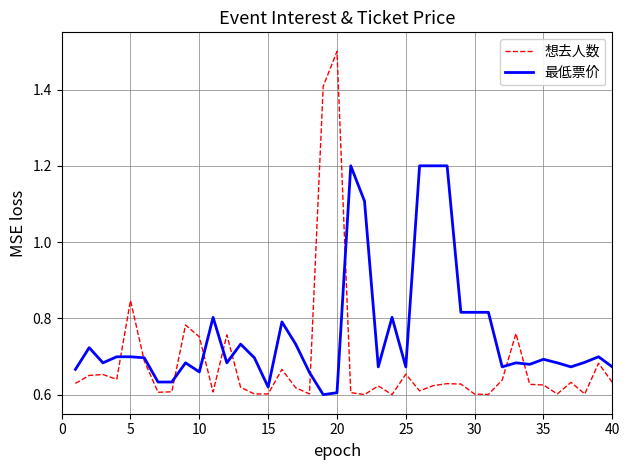

Which series has the widest spread of values?

想去人数